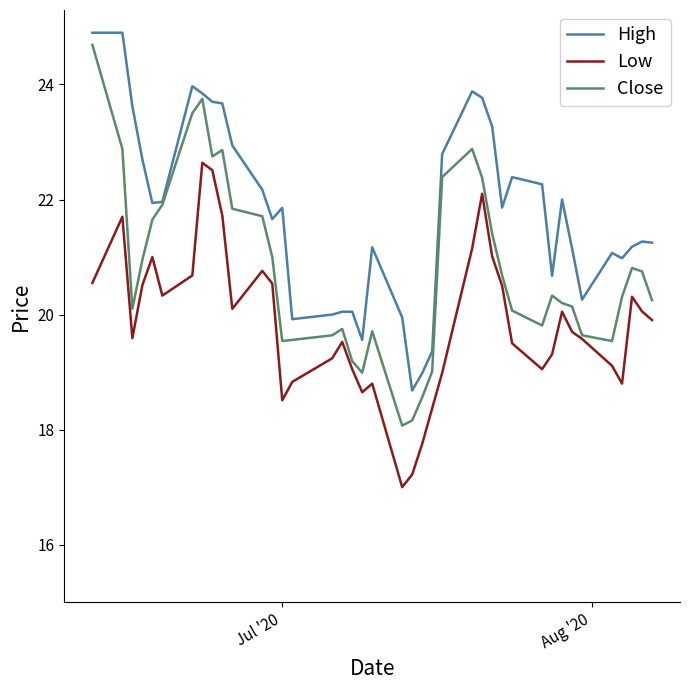

Does the chart have visible grid lines?

No